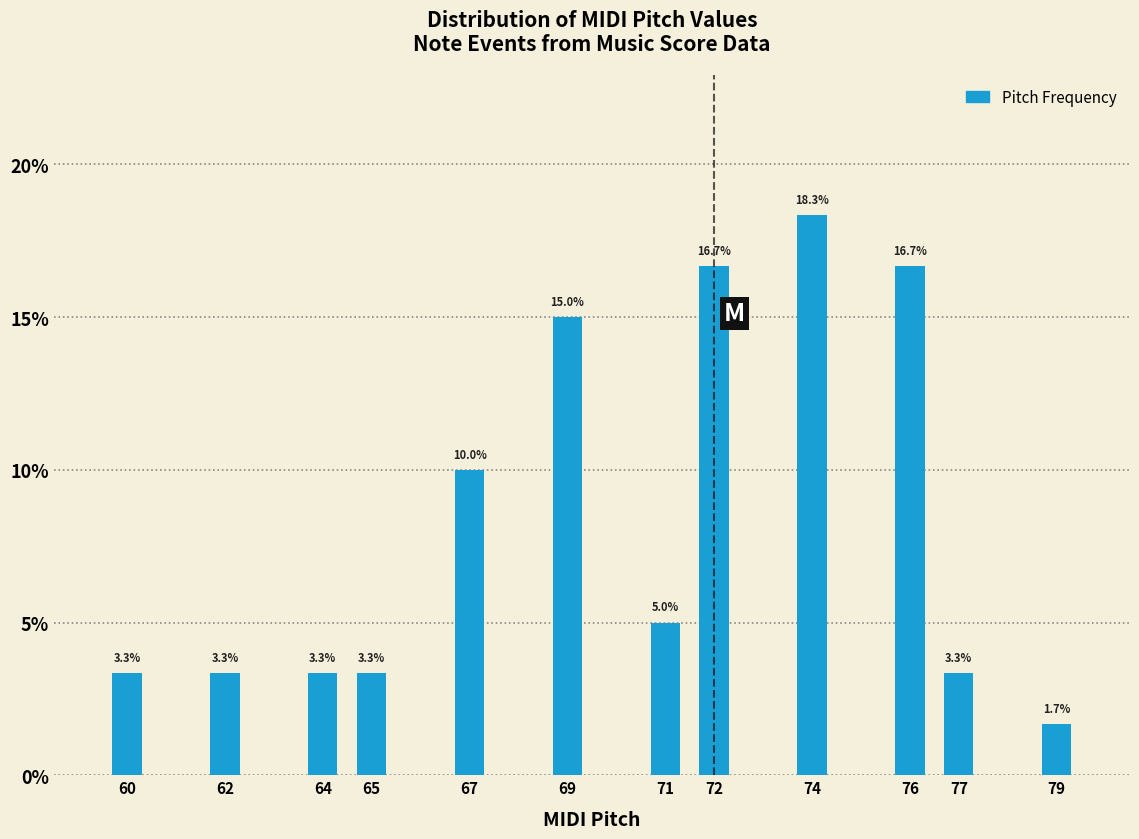

Reading left to right, transcribe all the data shown in this chart.

60=3.3	62=3.3	64=3.3	65=3.3	67=10.0	69=15.0	71=5.0	72=16.7	74=18.3	76=16.7	77=3.3	79=1.7